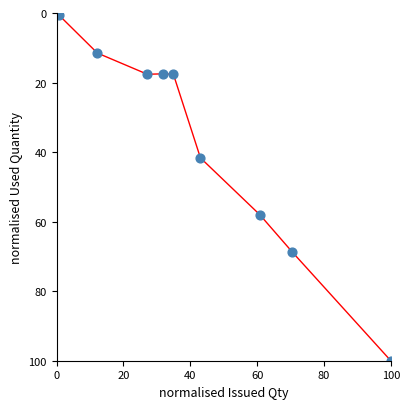

What is the range of X values (max minus min)?

99.4